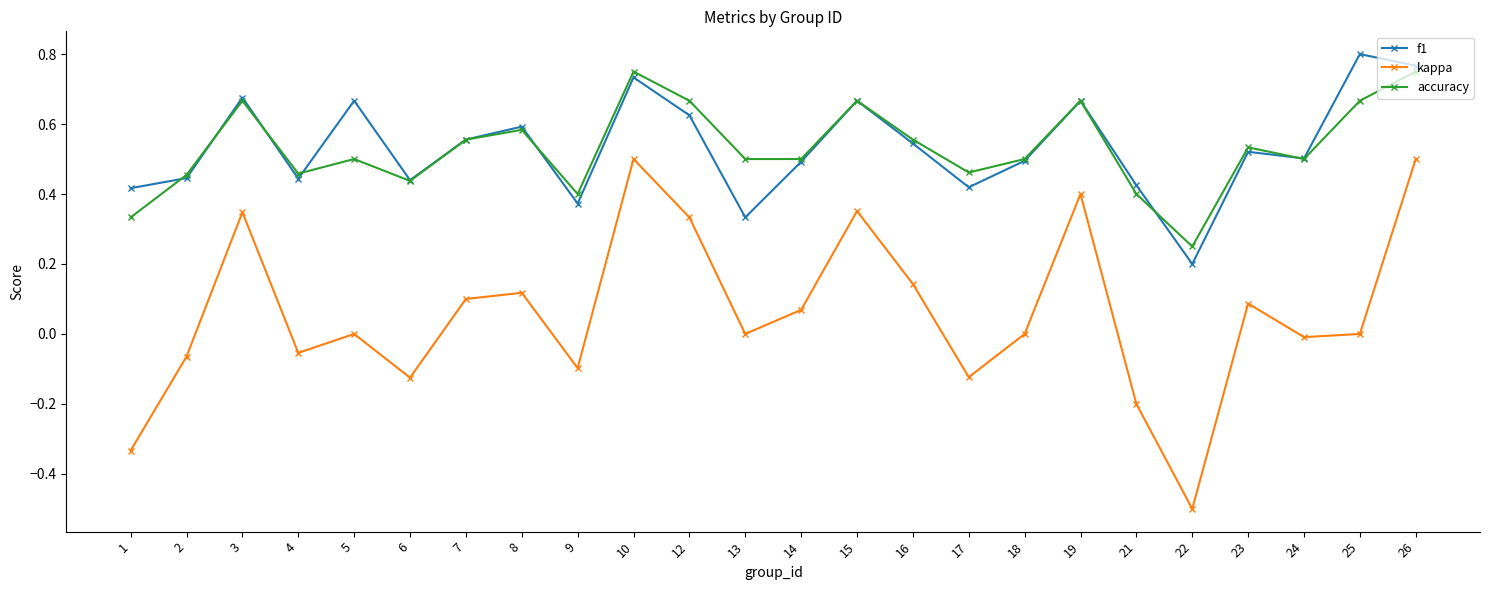

At 25, list the series in order from smallest to largest.

kappa, accuracy, f1